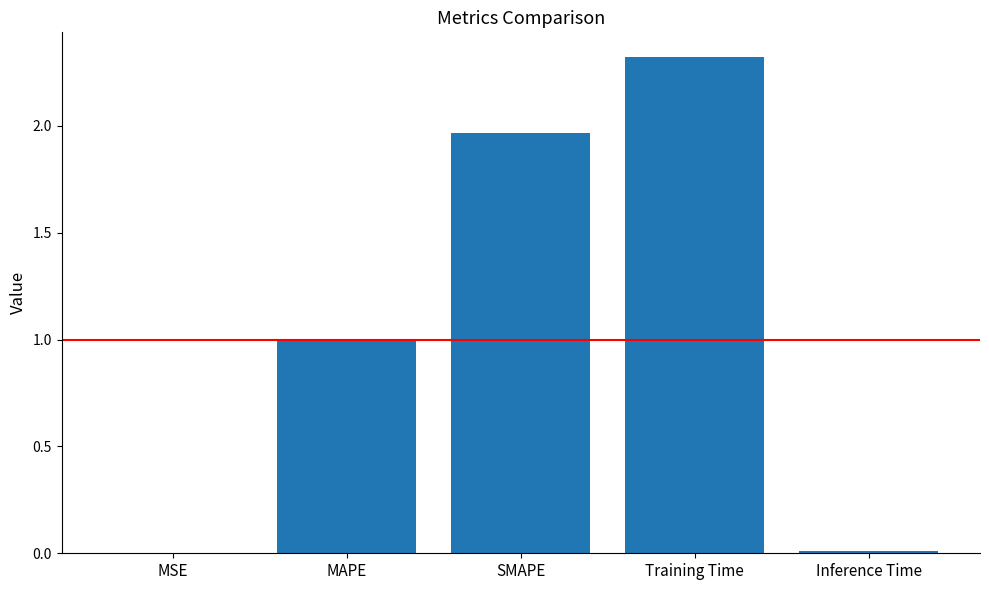

True or false: the data shows 1.3 at Training Time.

False